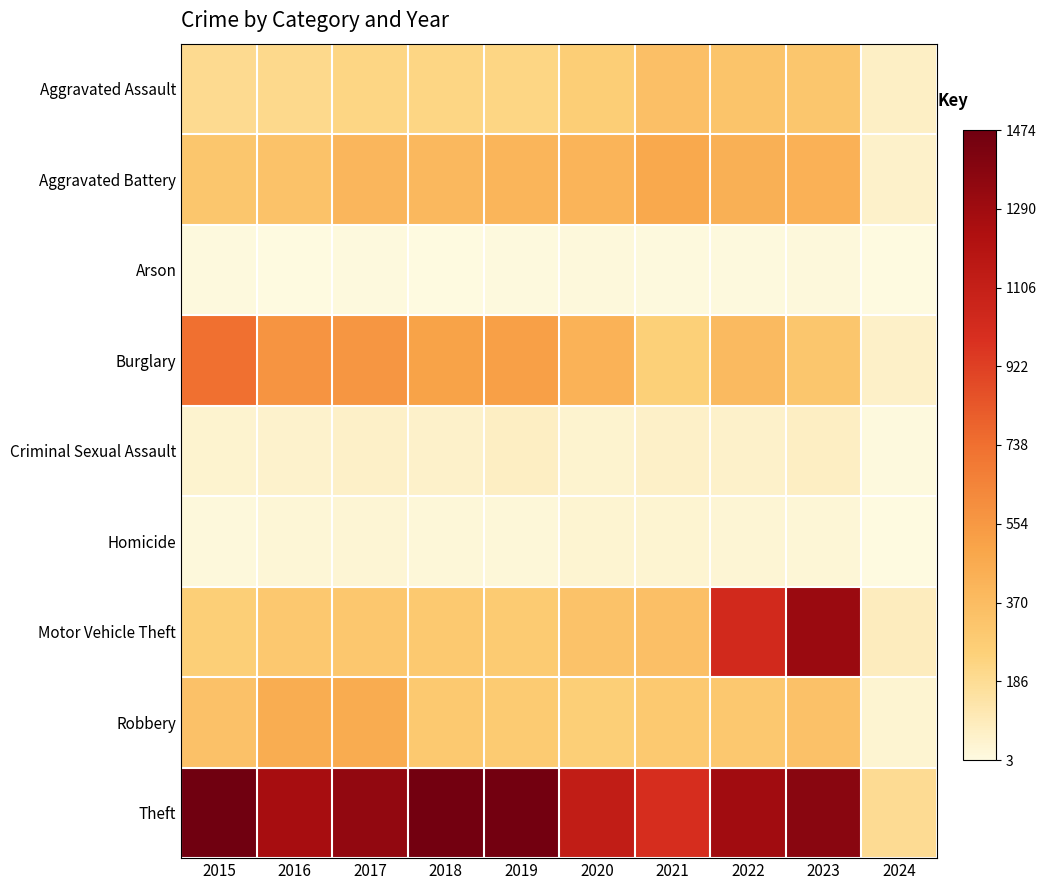

List the series in order of their peak value, lowest first.

Arson, Homicide, Criminal Sexual Assault, Aggravated Assault, Robbery, Aggravated Battery, Burglary, Motor Vehicle Theft, Theft